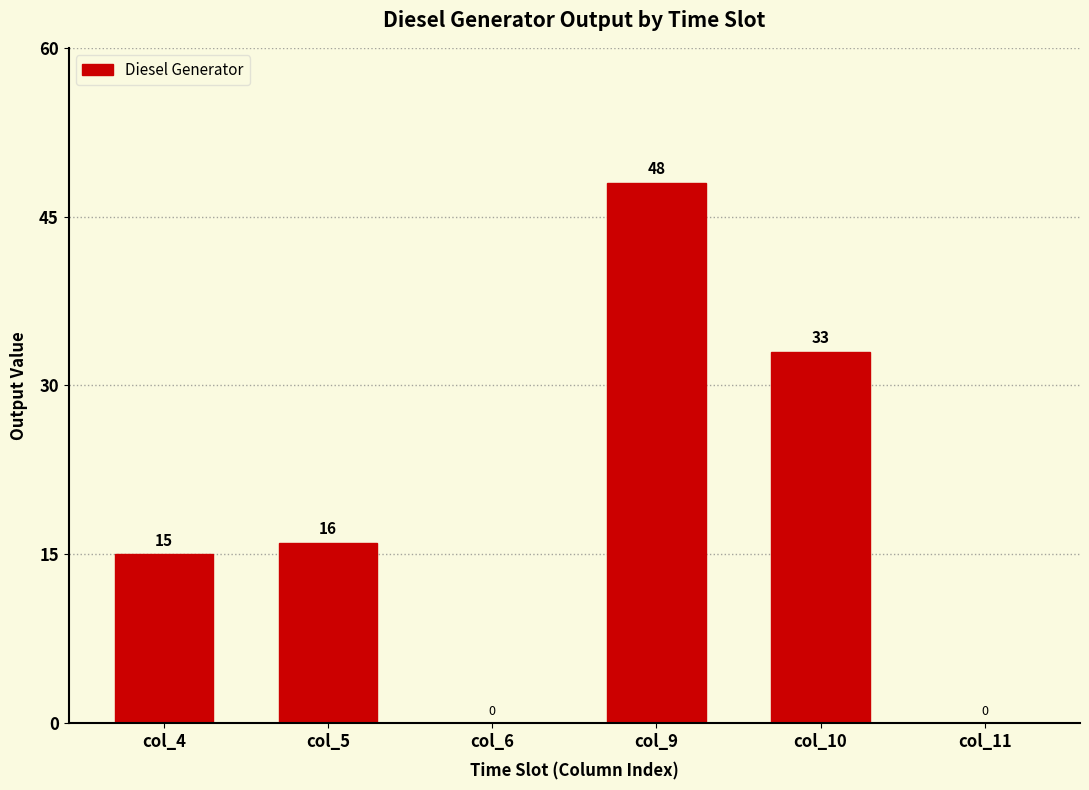

What is the sum of all values?

112